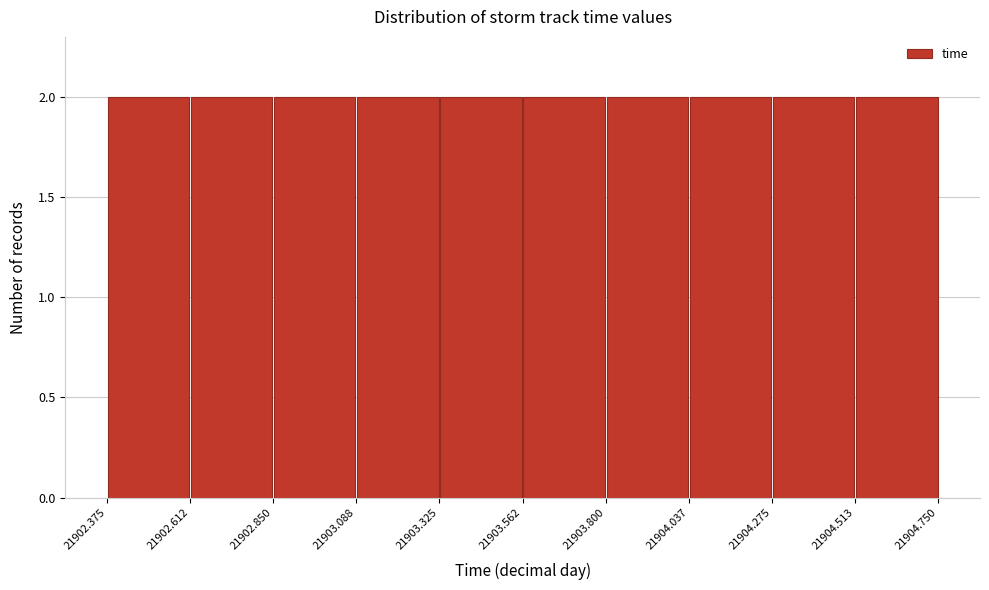

Reading left to right, list every bar in this chart as the range it spans on the x-axis followed by its height. The values are not printed on the chart, so give them approximately, as read against the axis.

21902.375 to 21902.612: 2
21902.612 to 21902.850: 2
21902.850 to 21903.088: 2
21903.088 to 21903.325: 2
21903.325 to 21903.562: 2
21903.562 to 21903.800: 2
21903.800 to 21904.037: 2
21904.037 to 21904.275: 2
21904.275 to 21904.513: 2
21904.513 to 21904.750: 2